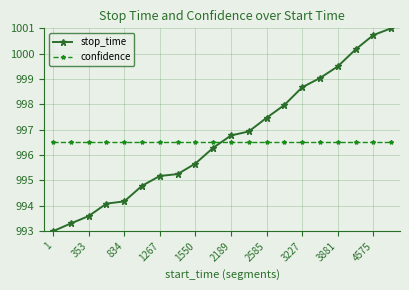

What is the value of the confidence point at the 17th from the left?

996.5